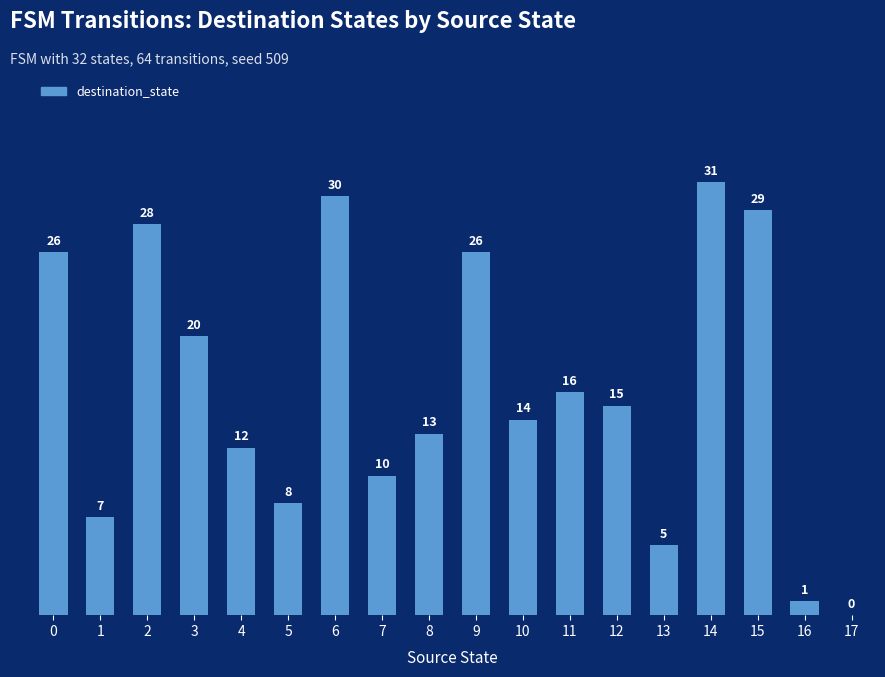

True or false: the data shows 29 at 15.

True